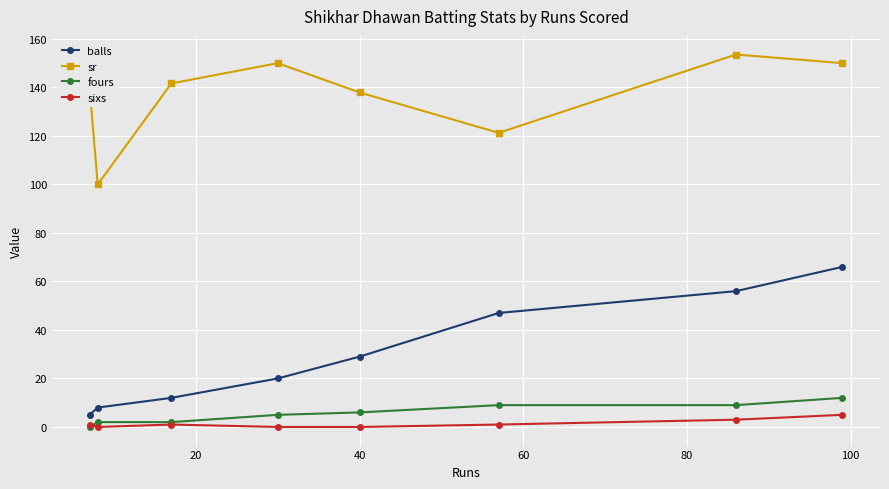

True or false: fours and sr intersect in this chart.

False